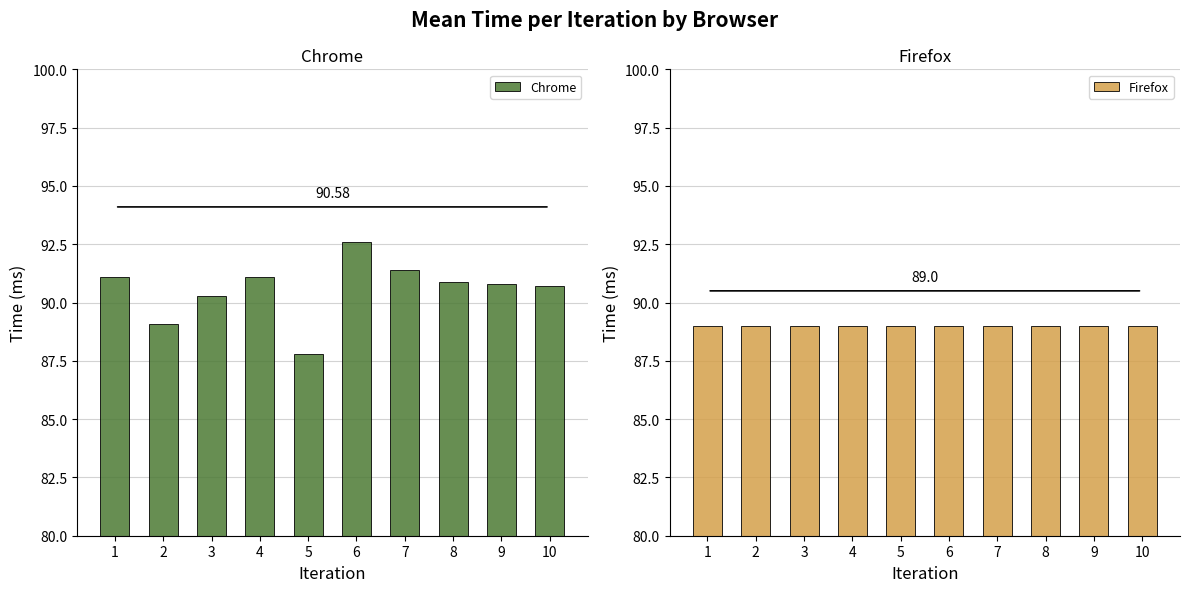

True or false: Firefox has a value of 22.0 at 8.

False